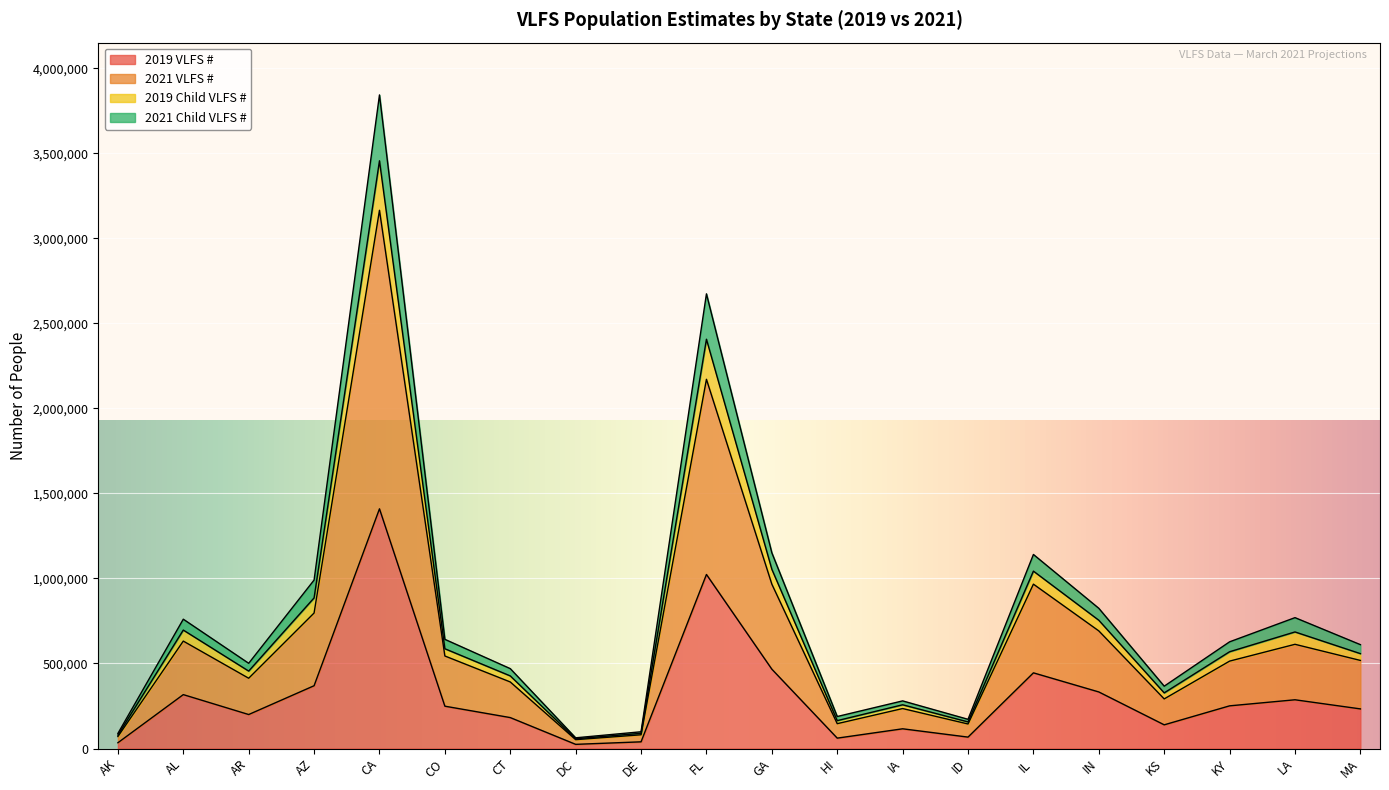

True or false: 2019 VLFS # and 2021 VLFS # cross at least once.

False